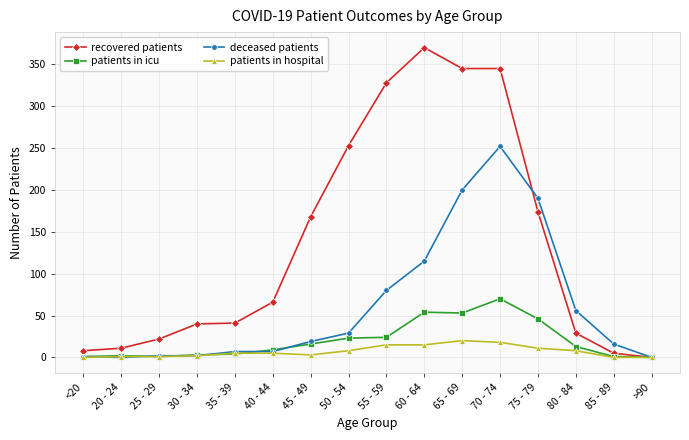

What are all the series names shown in the legend?

recovered patients, patients in icu, deceased patients, patients in hospital